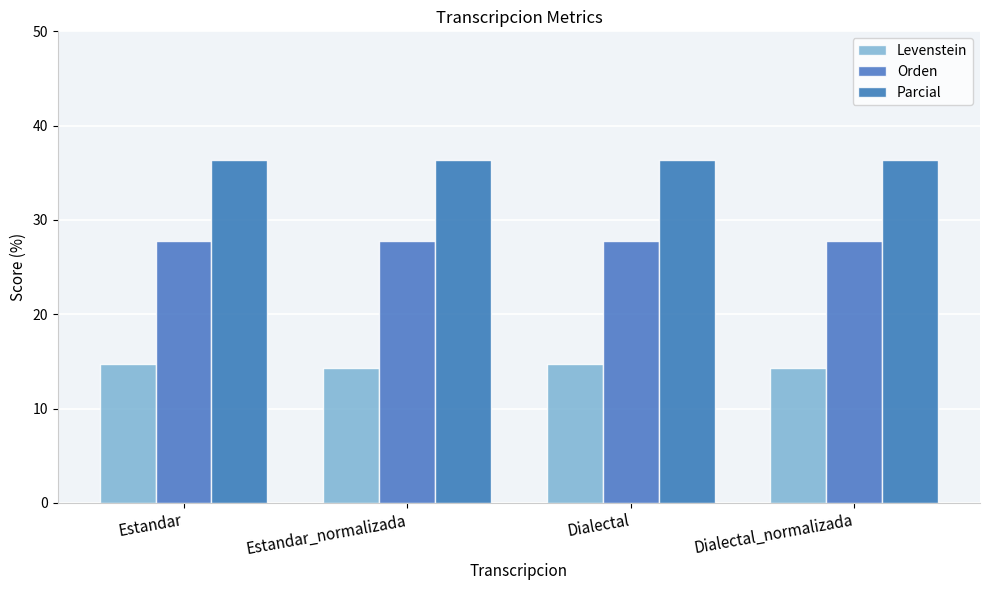

Which series has the largest total across all categories?

Parcial